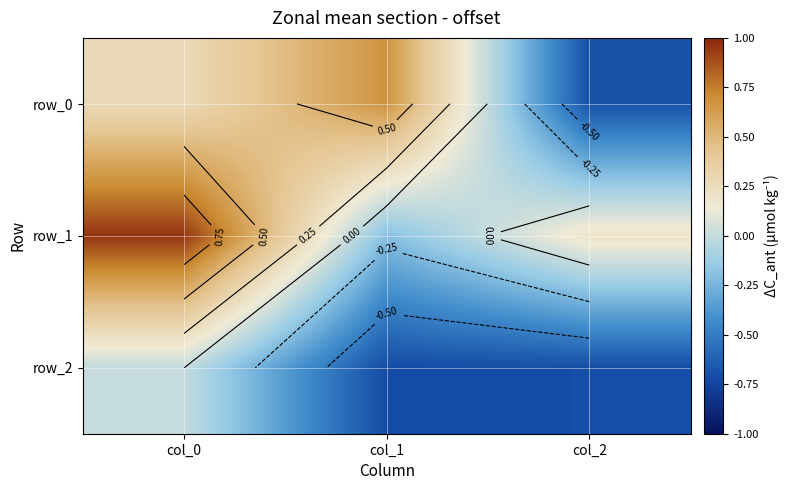

Is it true that row_0 equals -0.7 at col_2?

True